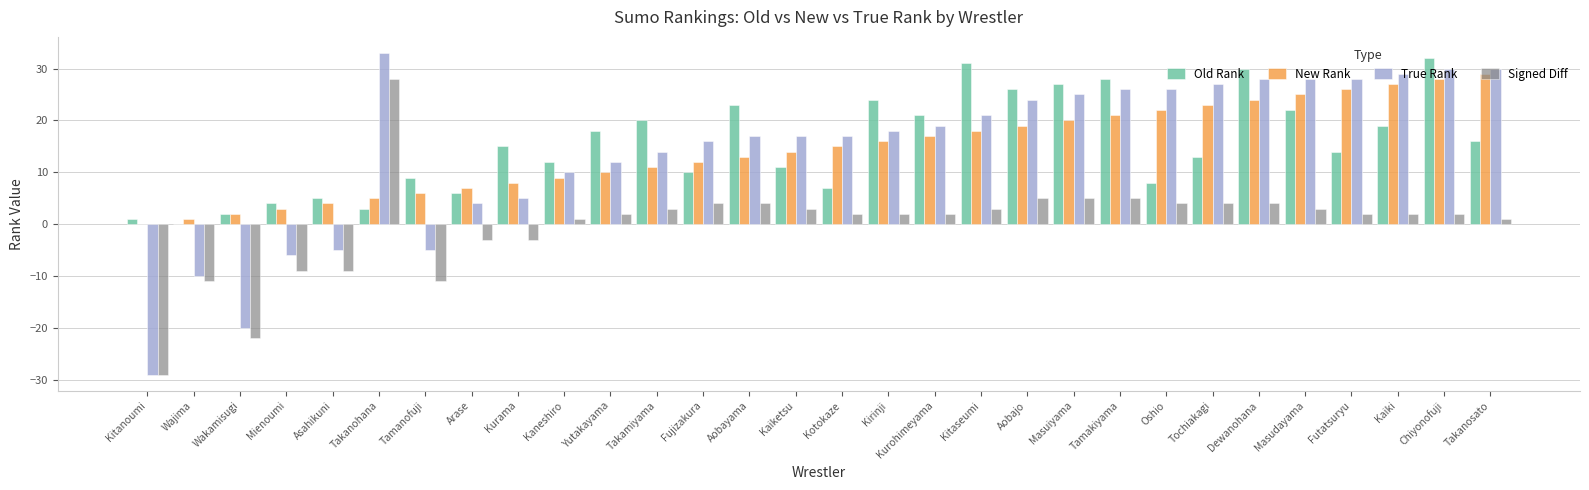

At which category is the sum across all series the highest?

Chiyonofuji